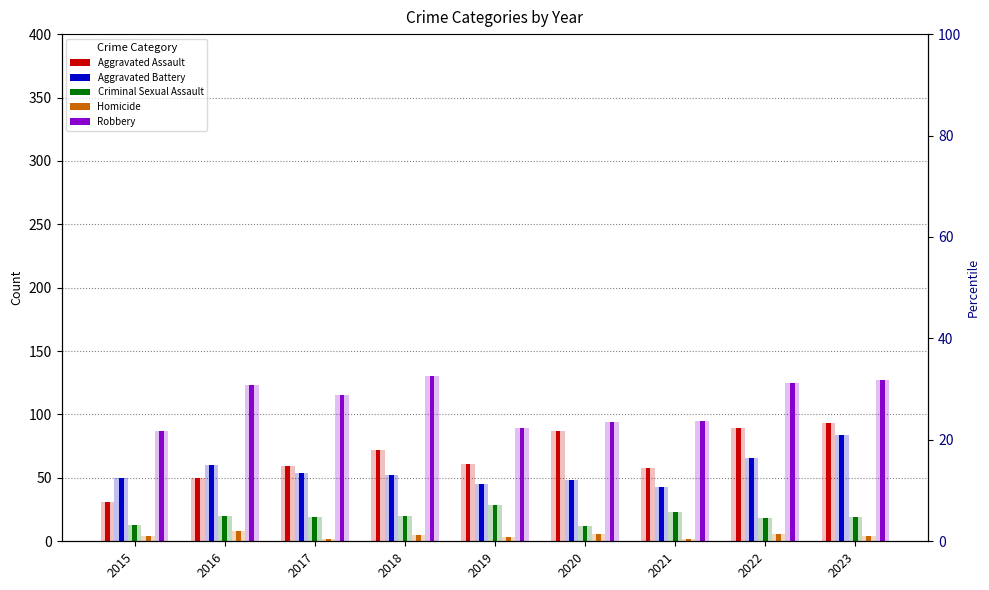

Reading left to right, list all the values displayed in this chart.

Aggravated Assault: 31	50	59	72	61	87	58	89	93
Aggravated Battery: 50	60	54	52	45	48	43	66	84
Criminal Sexual Assault: 13	20	19	20	29	12	23	18	19
Homicide: 4	8	2	5	3	6	2	6	4
Robbery: 87	123	115	130	89	94	95	125	127